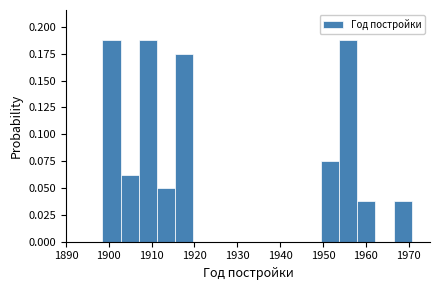

Reading left to right, transcribe this chart: for each bar, give the range it covers on the x-axis and its height. Neither the bar edges nor the heights are printed on the chart, so give them approximately, as read against the axes.

1890 to 1894: 0
1894 to 1899: 0
1899 to 1903: 0.190
1903 to 1907: 0.065
1907 to 1911: 0.190
1911 to 1916: 0.050
1916 to 1920: 0.175
1920 to 1924: 0
1924 to 1928: 0
1928 to 1933: 0
1933 to 1937: 0
1937 to 1941: 0
1941 to 1945: 0
1945 to 1950: 0
1950 to 1954: 0.075
1954 to 1958: 0.190
1958 to 1962: 0.040
1962 to 1967: 0
1967 to 1971: 0.040
1971 to 1975: 0